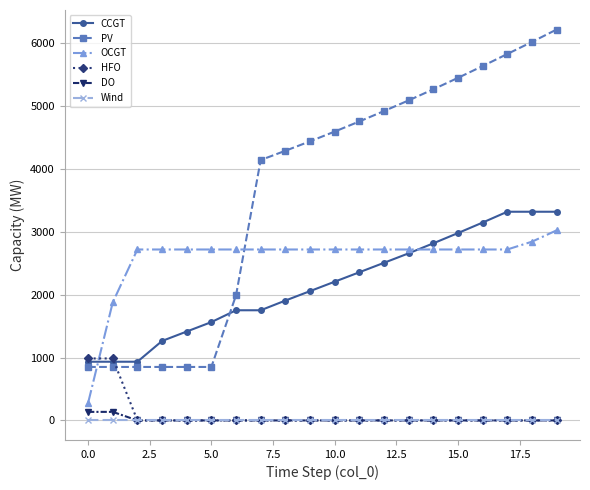

Which series has the largest range (max minus min)?

PV